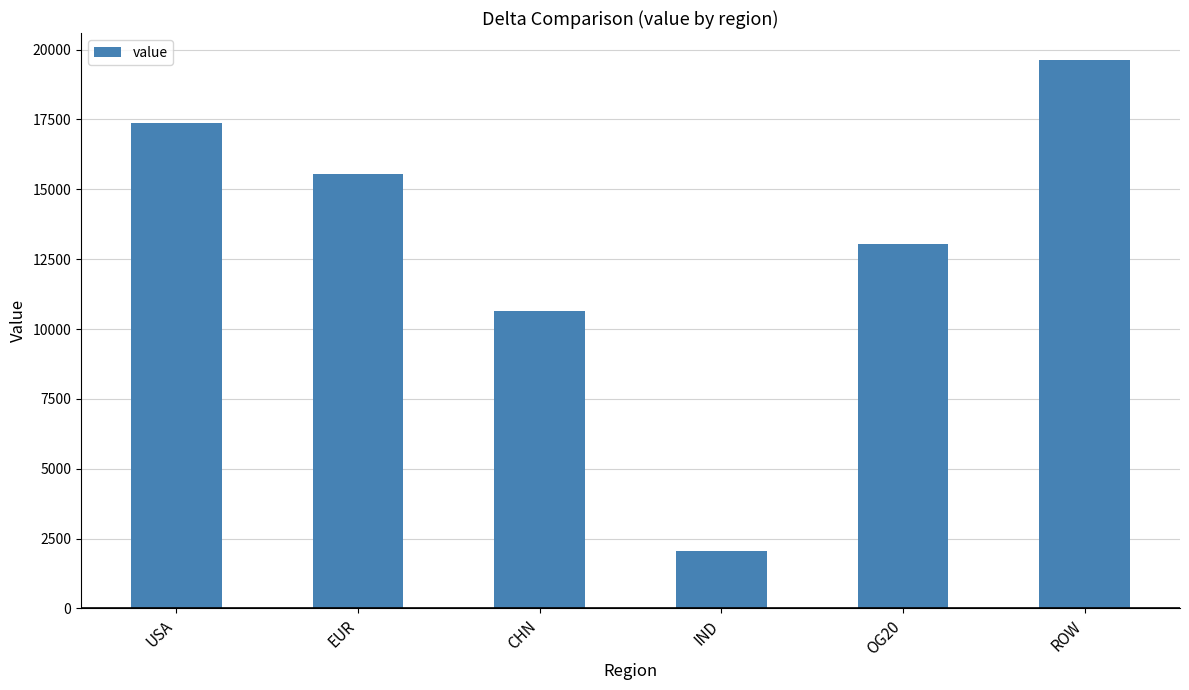

True or false: the data shows 19614.8 at ROW.

True